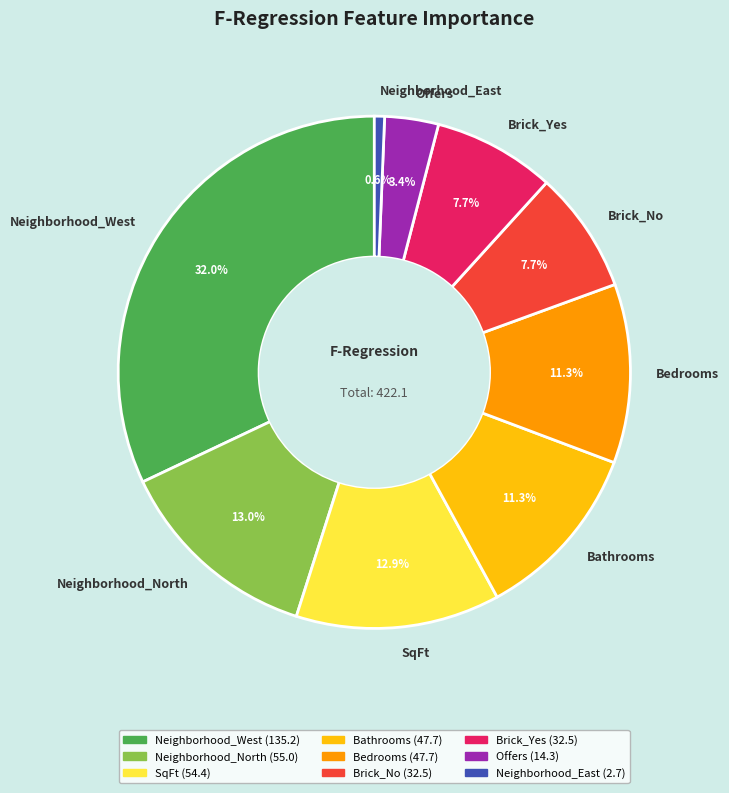

Which has a higher value, Neighborhood_West or SqFt?

Neighborhood_West